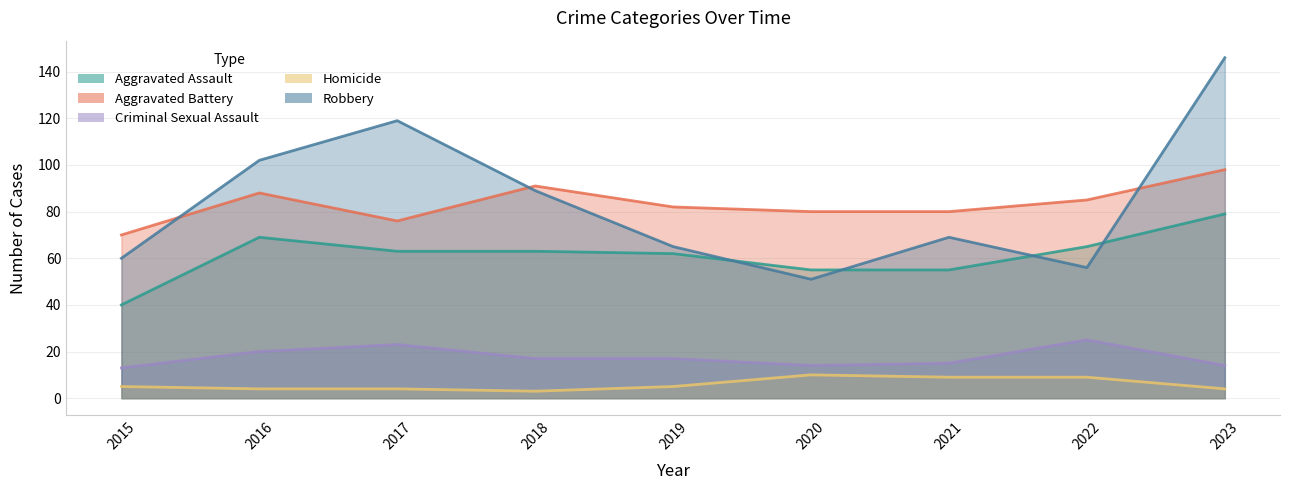

True or false: Robbery and Homicide cross at least once.

False